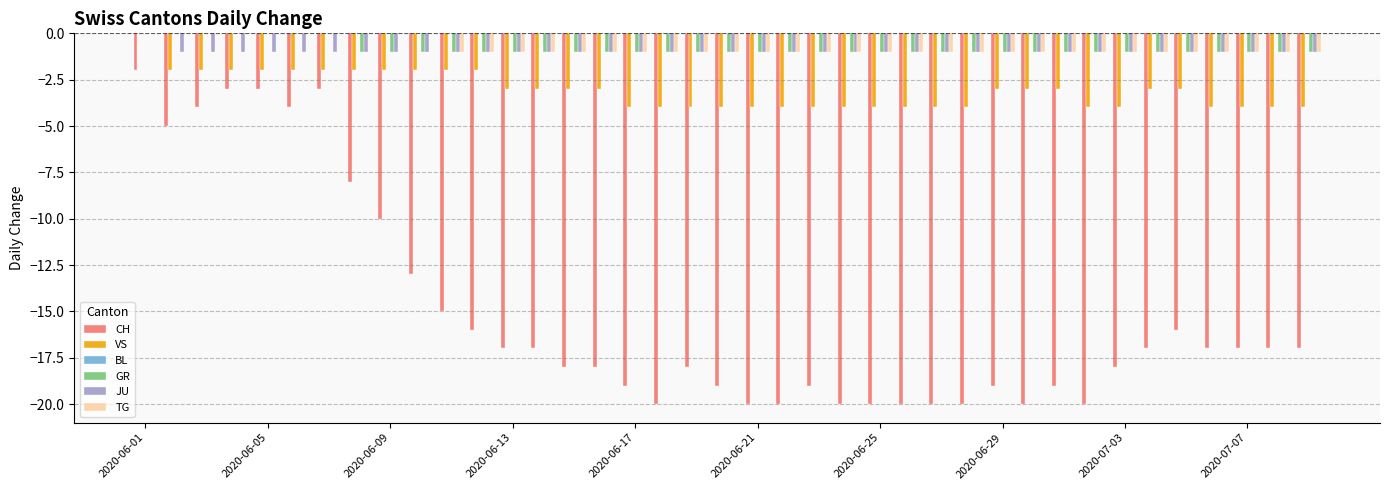

What is the sum of all CH values?

-588